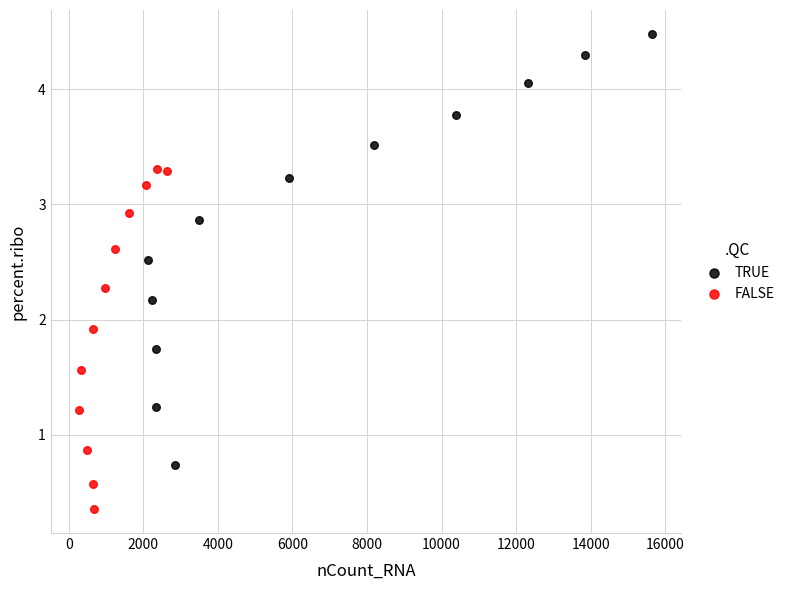

Which series has the widest spread of Y values?

TRUE